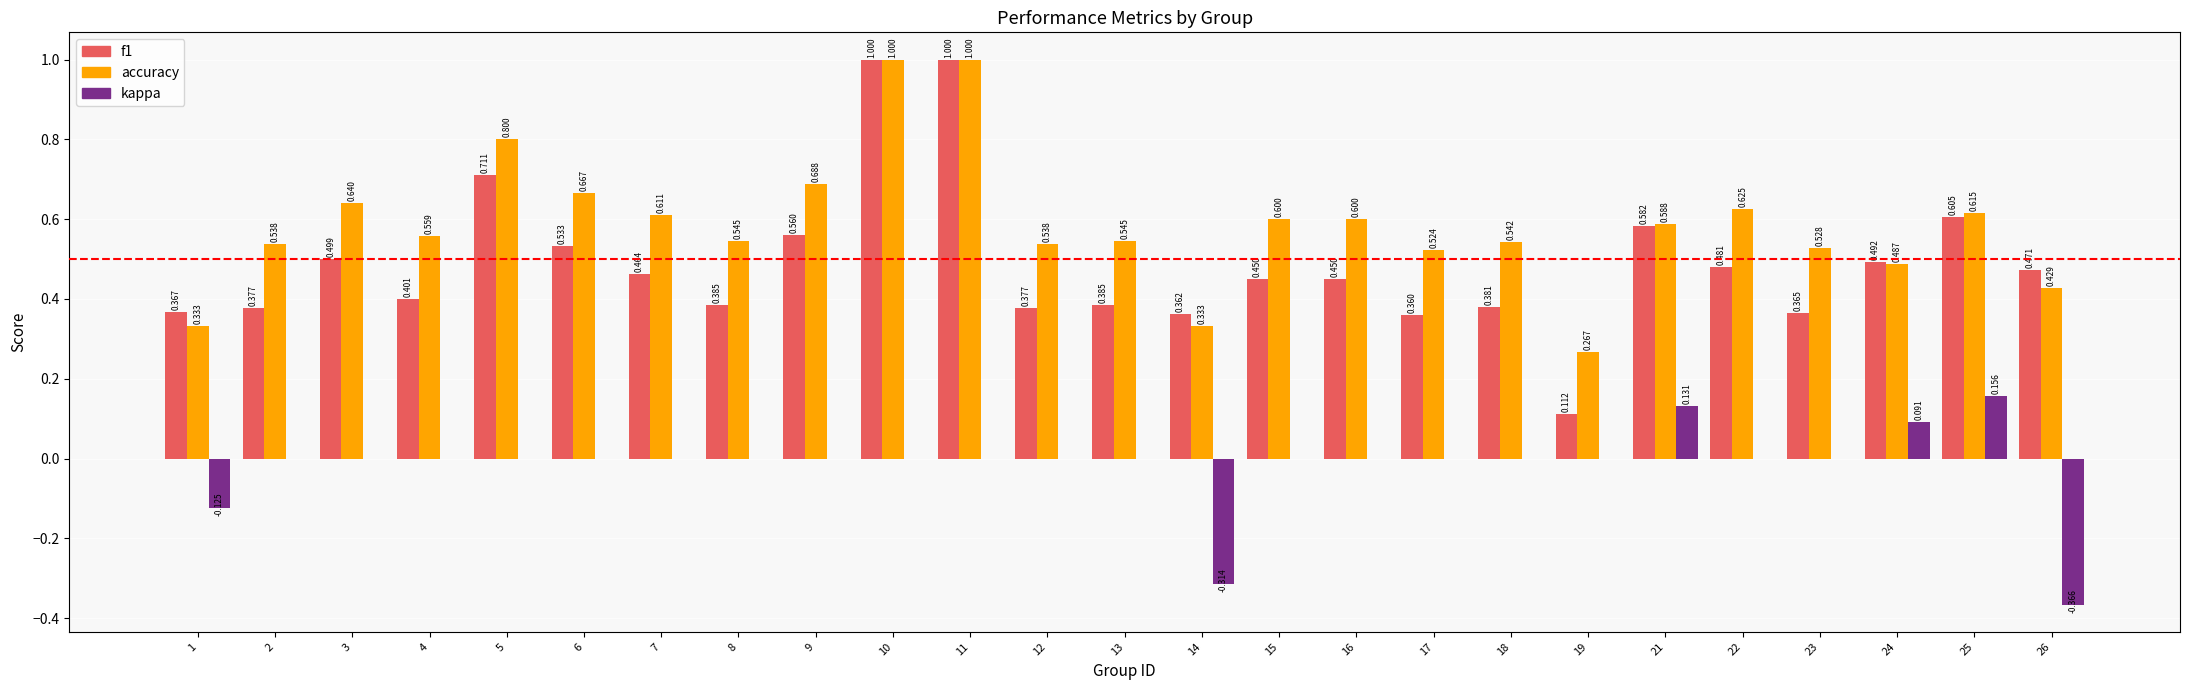

Which series has the largest total across all categories?

accuracy